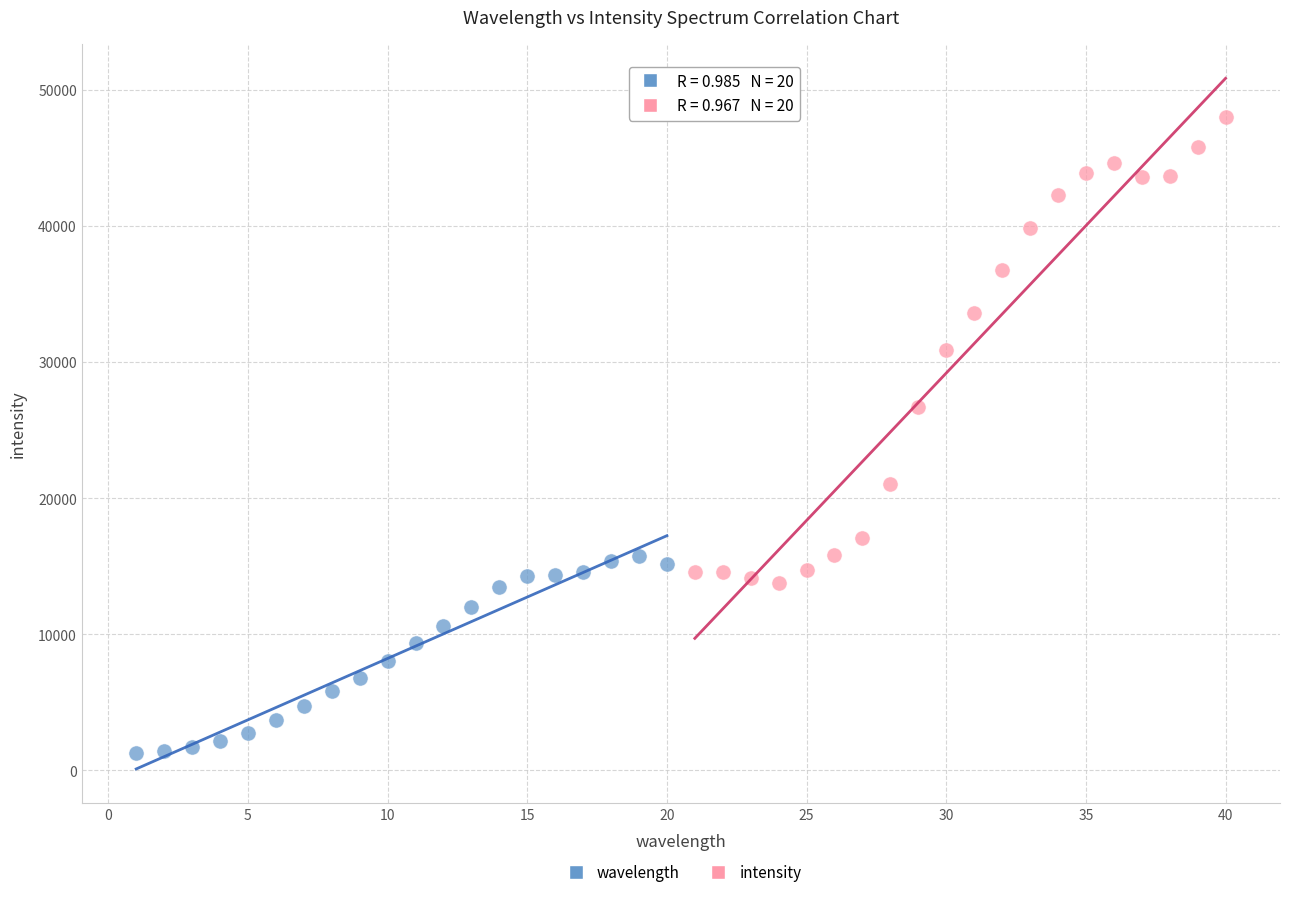

Which series contains the highest Y value?

intensity